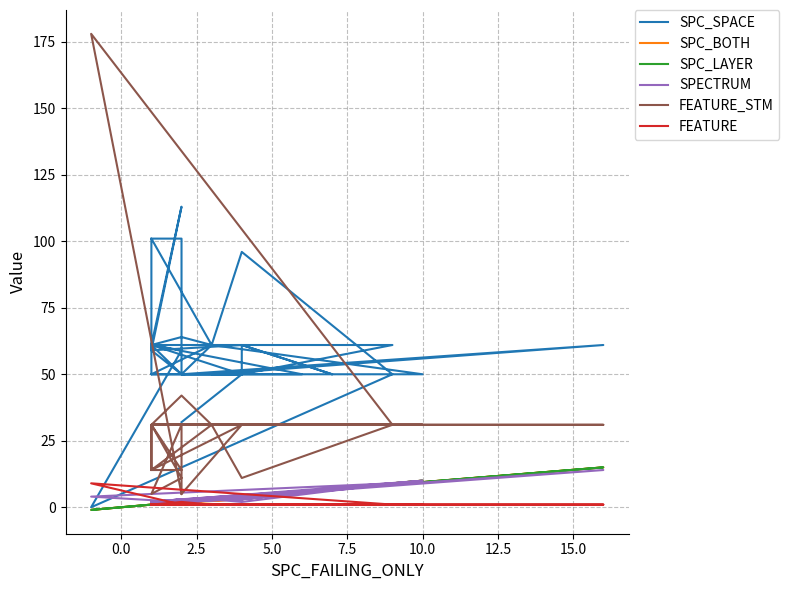

The SPC_SPACE series shows 13 at 20. True or false?

False